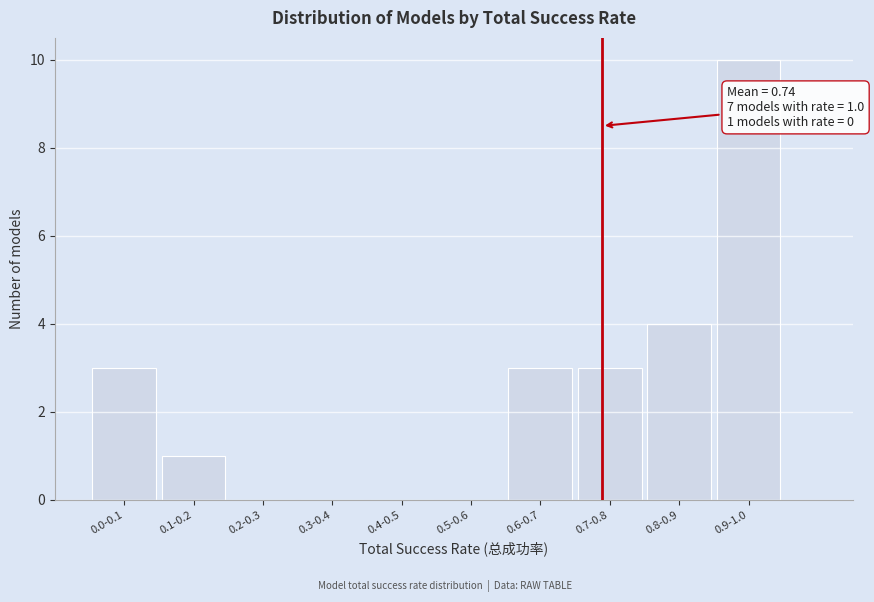

Reading left to right, extract all data points from this chart.

0.0-0.1=3	0.1-0.2=1	0.2-0.3=0	0.3-0.4=0	0.4-0.5=0	0.5-0.6=0	0.6-0.7=3	0.7-0.8=3	0.8-0.9=4	0.9-1.0=10